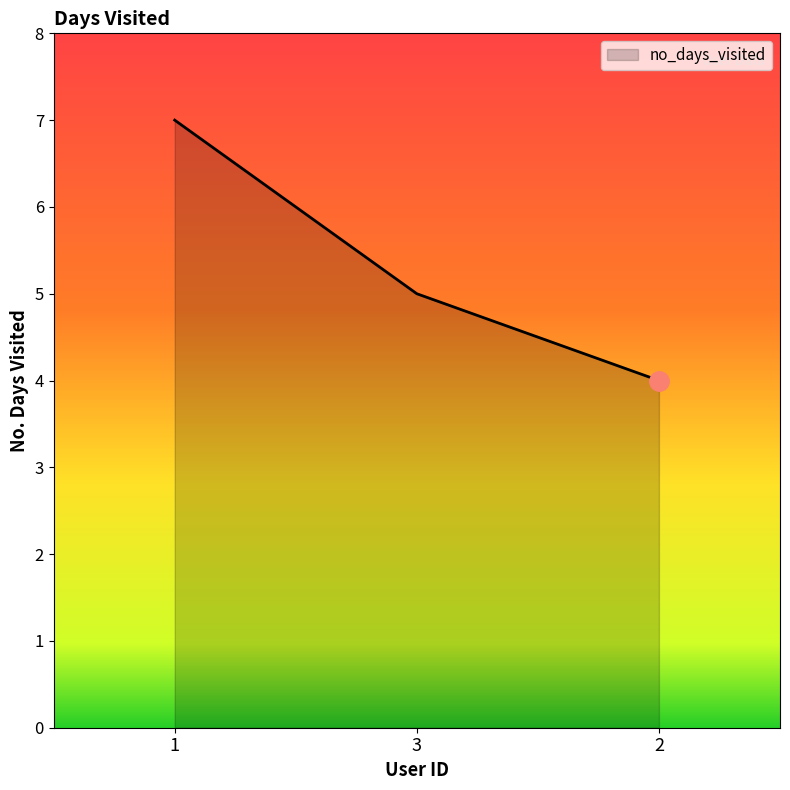

What is the maximum value shown in the chart?

7